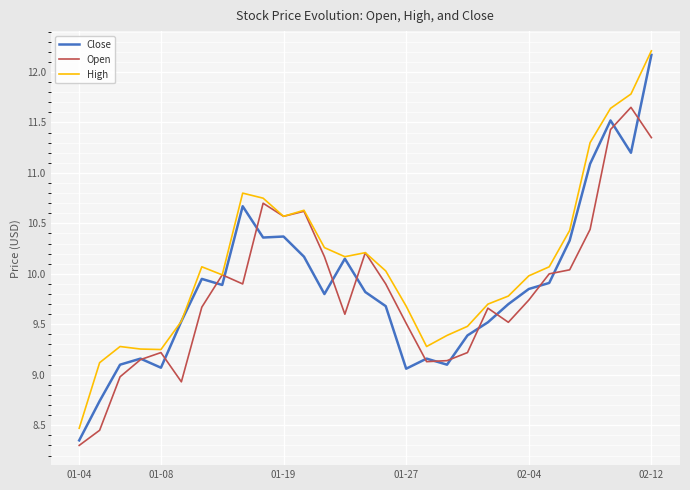

What is the minimum value shown in the chart?

8.3